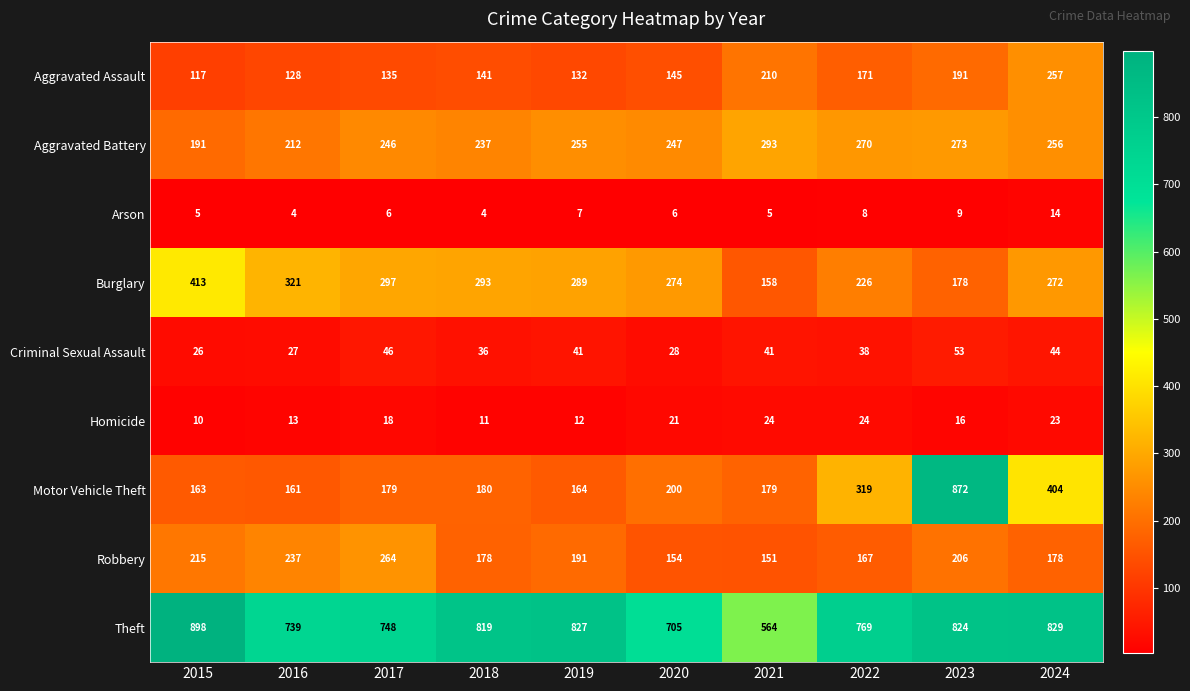

How many series are shown in this chart?

9